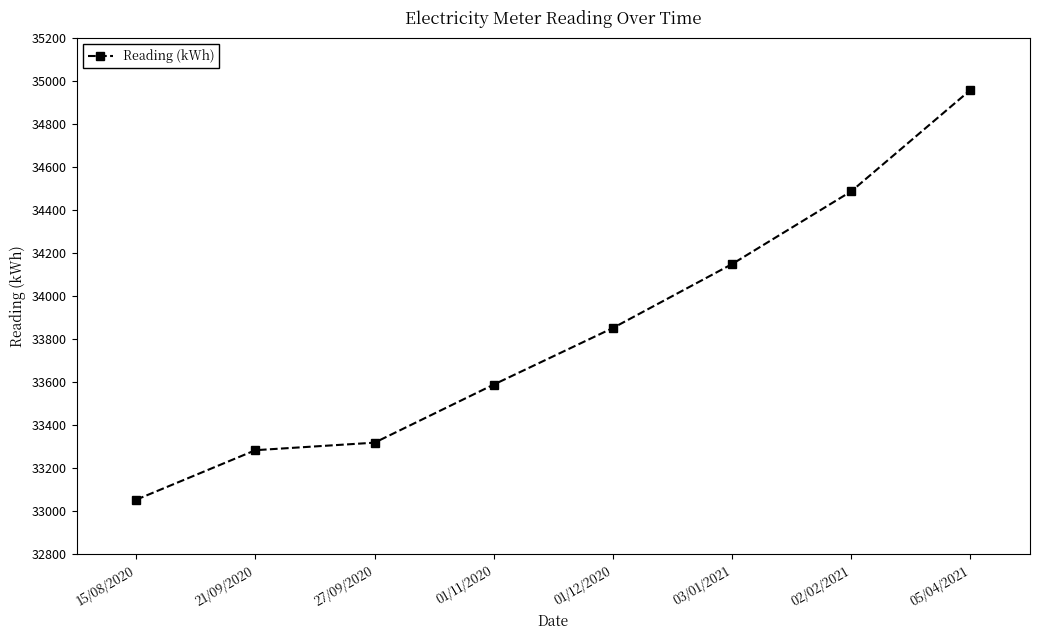

What is the difference between the maximum and minimum values?

1904